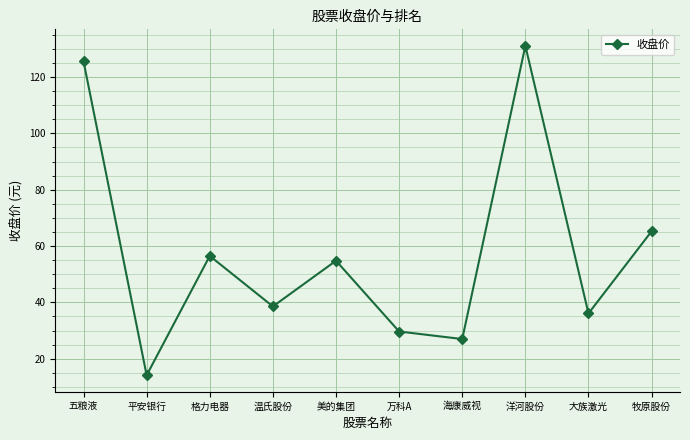

Is this an area chart (filled region under the line)?

No